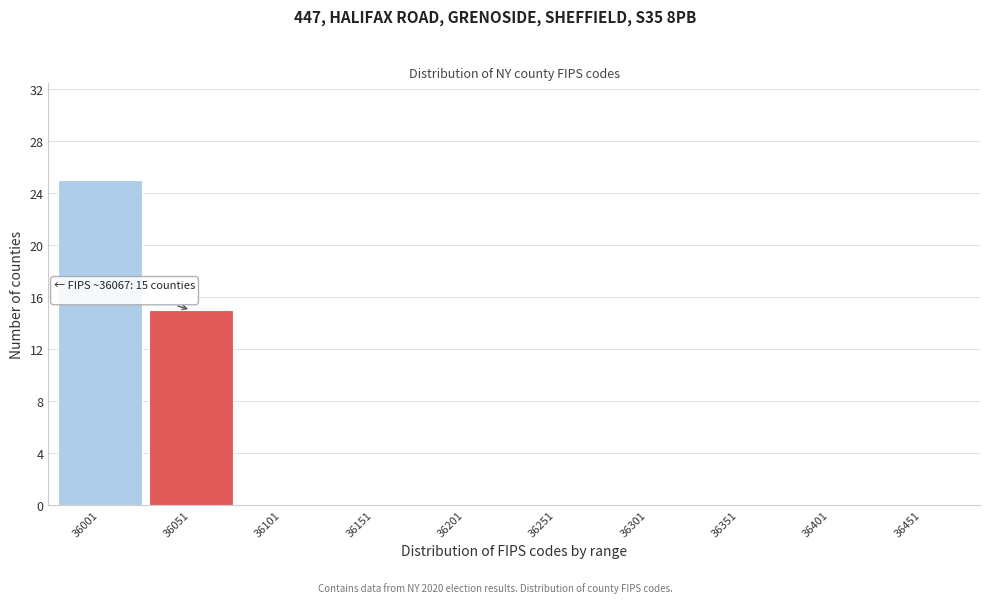

What is the sum of all values?

40